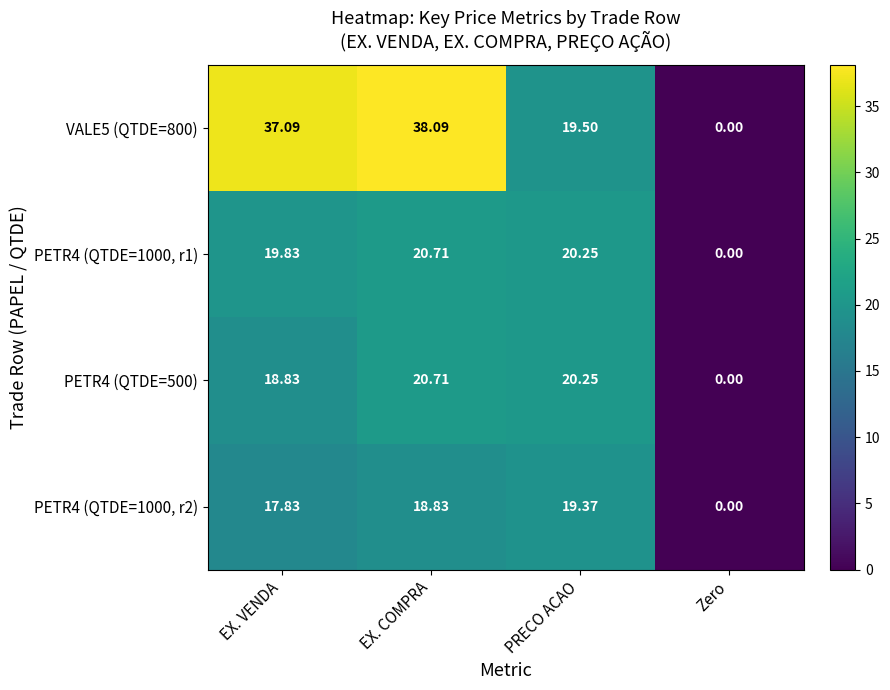

Where is PETR4 (QTDE=1000, r2) nearest to the value 9?

EX. VENDA